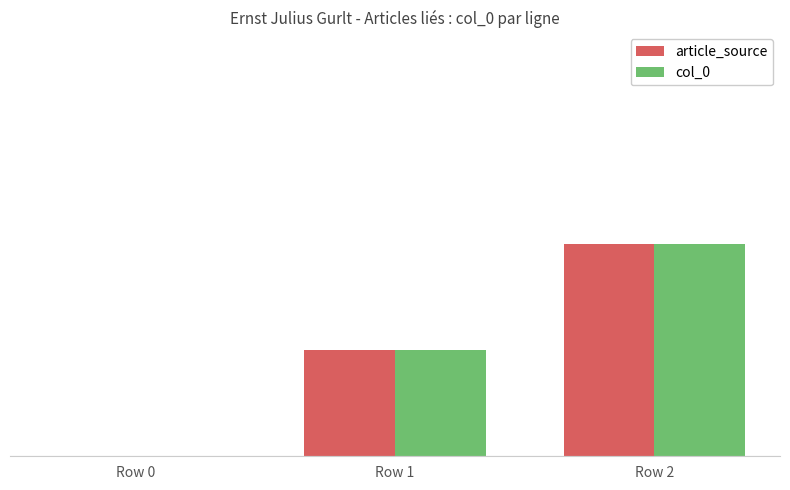

True or false: col_0 has a value of 0 at Row 0.

True